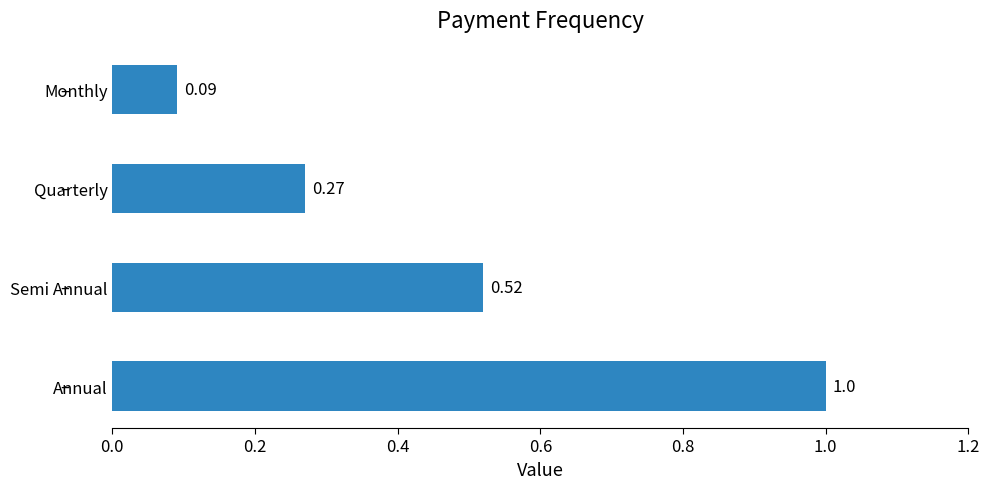

Does the chart contain stacked bars?

No